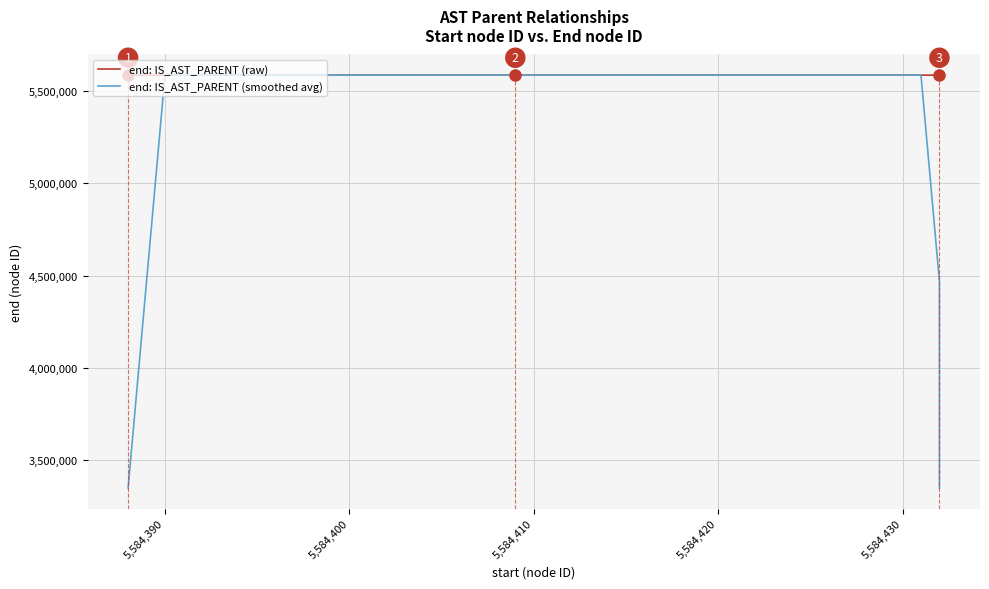

How many intersections are there between end: IS_AST_PARENT (raw) and end: IS_AST_PARENT (smoothed avg)?

18